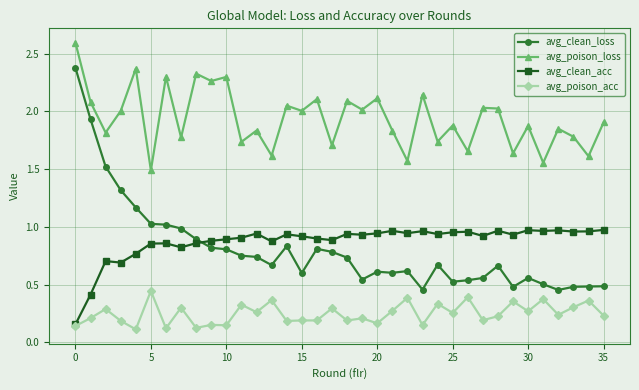

Which series has the largest range (max minus min)?

avg_clean_loss